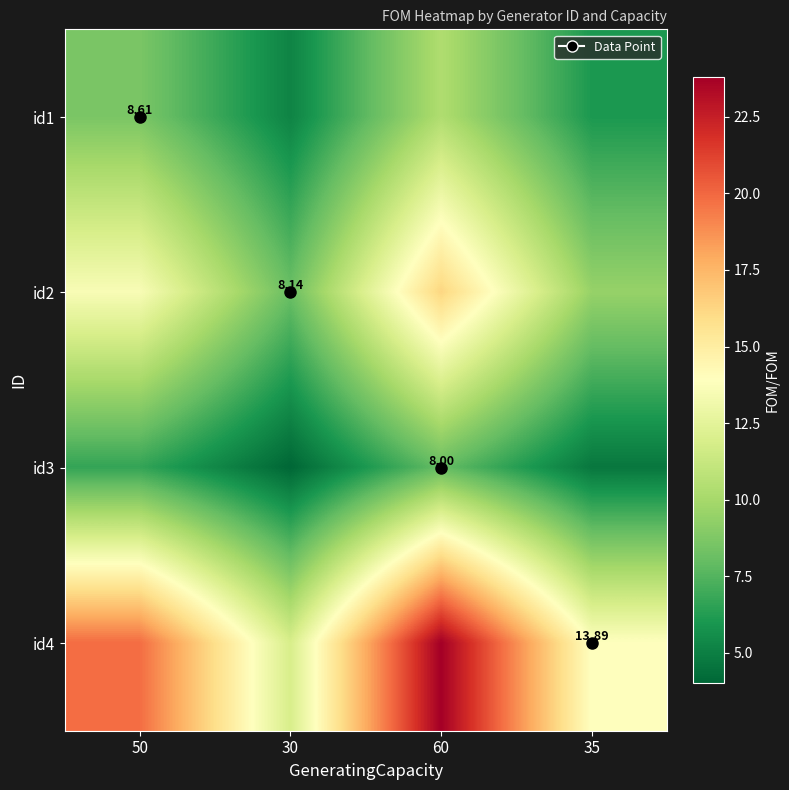

True or false: id3 has a value of 4.0 at 30.

True